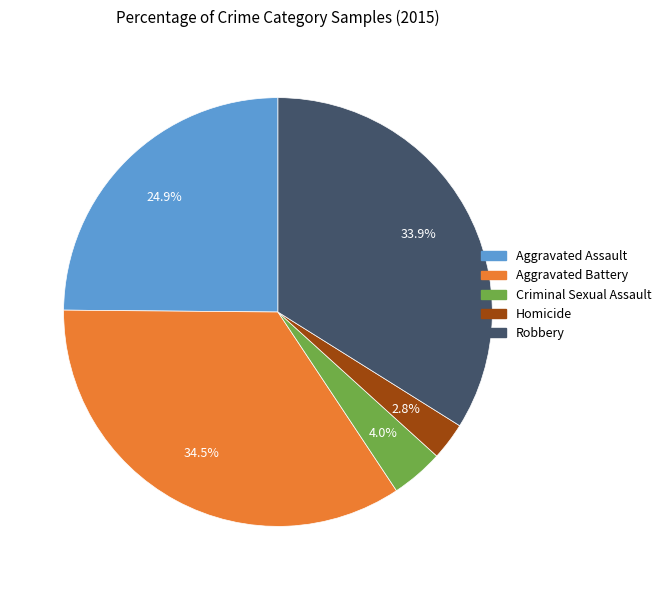

The Robbery slice represents 34% of the pie. True or false?

True